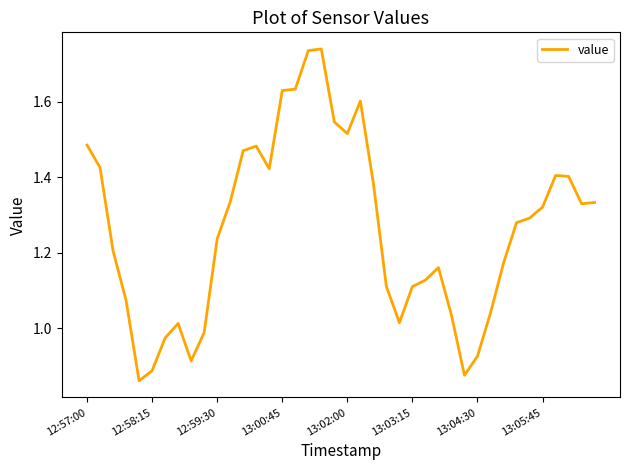

At which label does the data first exceed 1?

12:57:00